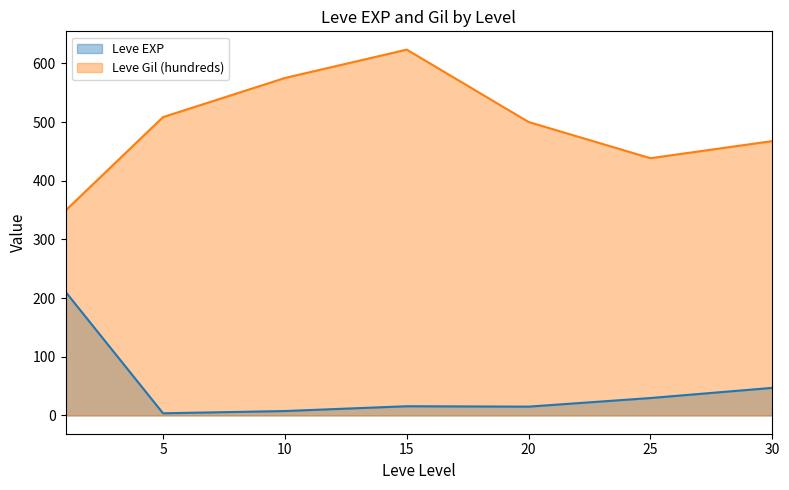

What is the difference between the maximum and second lowest values in the Leve Gil (hundreds) series?

185.0